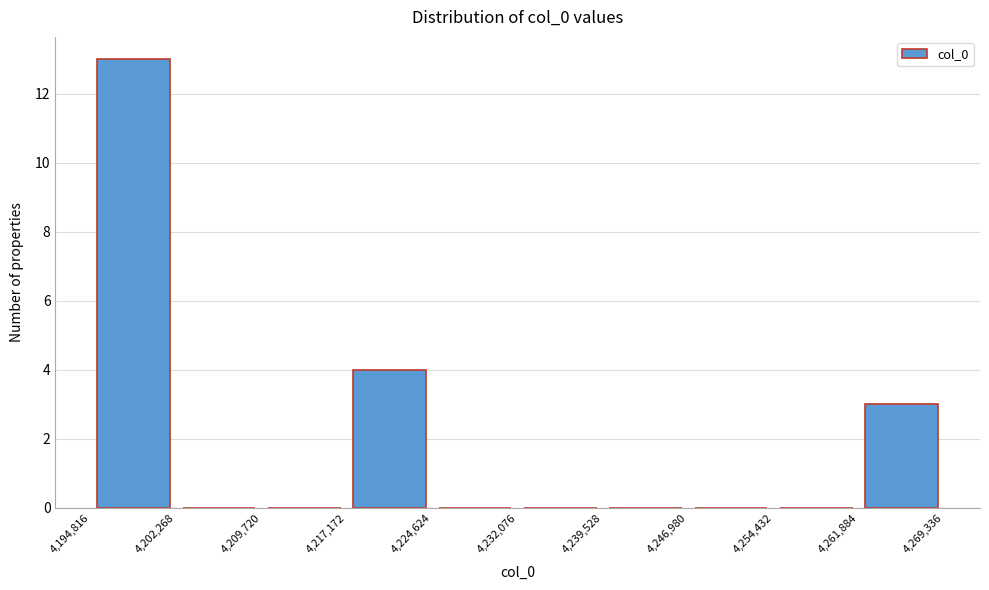

Reading left to right, transcribe this chart: for each bar, give the range it covers on the x-axis and its height. The values are not printed on the chart, so give them approximately, as read against the axis.

4,194,816 to 4,202,268: 13
4,202,268 to 4,209,720: 0
4,209,720 to 4,217,172: 0
4,217,172 to 4,224,624: 4
4,224,624 to 4,232,076: 0
4,232,076 to 4,239,528: 0
4,239,528 to 4,246,980: 0
4,246,980 to 4,254,432: 0
4,254,432 to 4,261,884: 0
4,261,884 to 4,269,336: 3